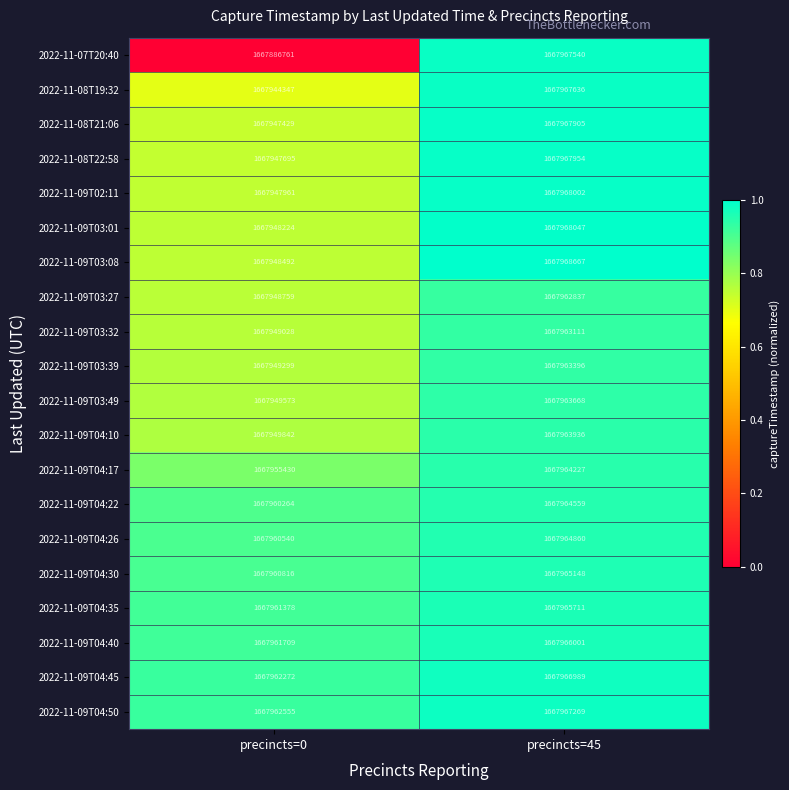

What is the approximate value of 2022-11-09T04:10 at precincts=0, to the nearest 50?

1667949850